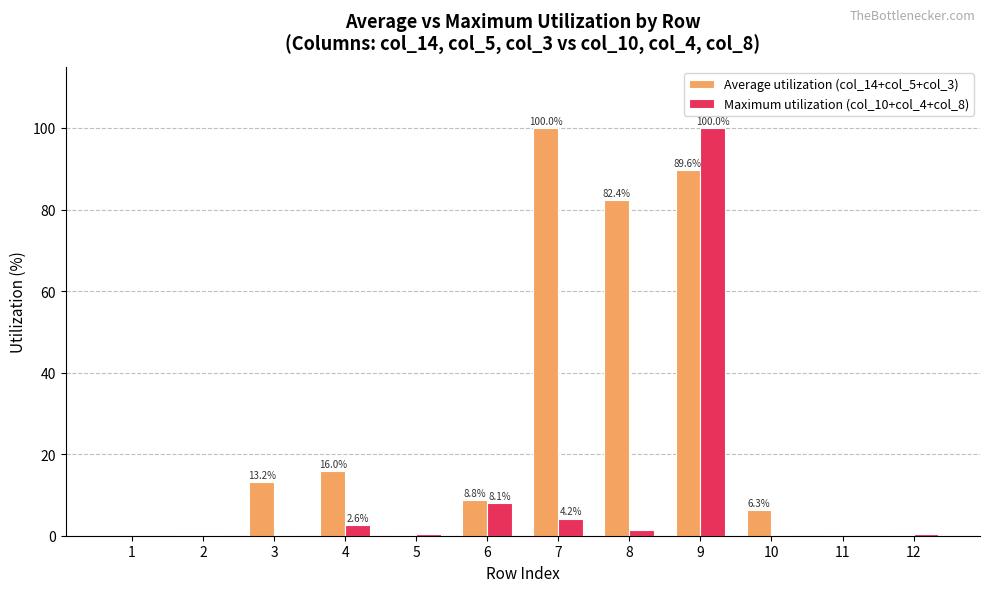

The value of Maximum utilization (col_10+col_4+col_8) at 9 is 100.0. True or false?

True